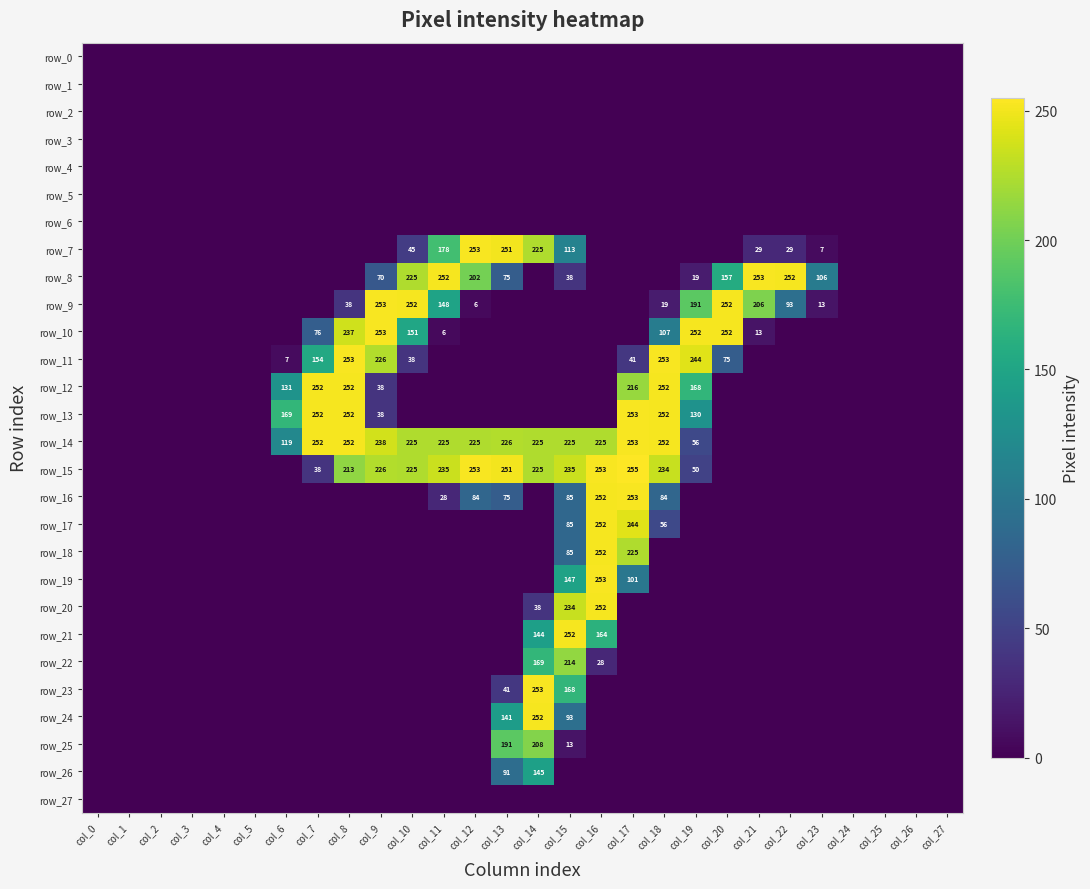

List the series in order of their peak value, highest first.

row_15, row_7, row_8, row_9, row_10, row_11, row_13, row_14, row_16, row_19, row_23, row_12, row_17, row_18, row_20, row_21, row_24, row_22, row_25, row_26, row_0, row_1, row_2, row_3, row_4, row_5, row_6, row_27